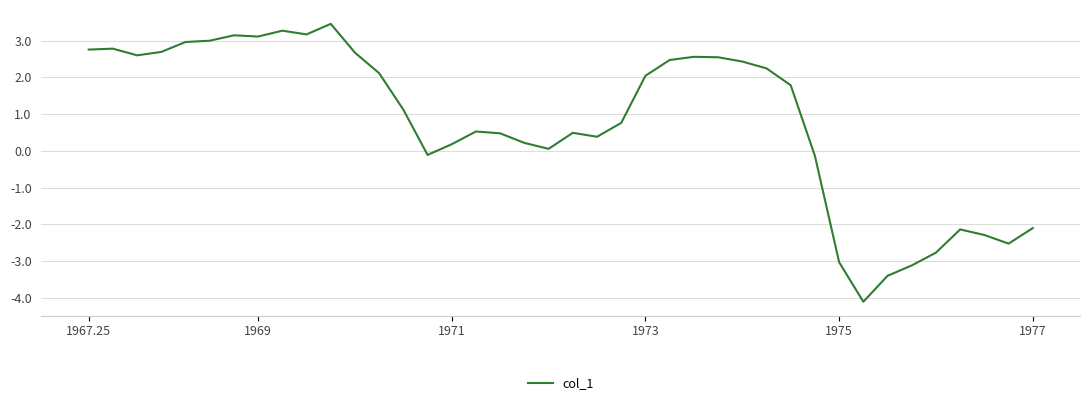

Does the chart have visible grid lines?

Yes